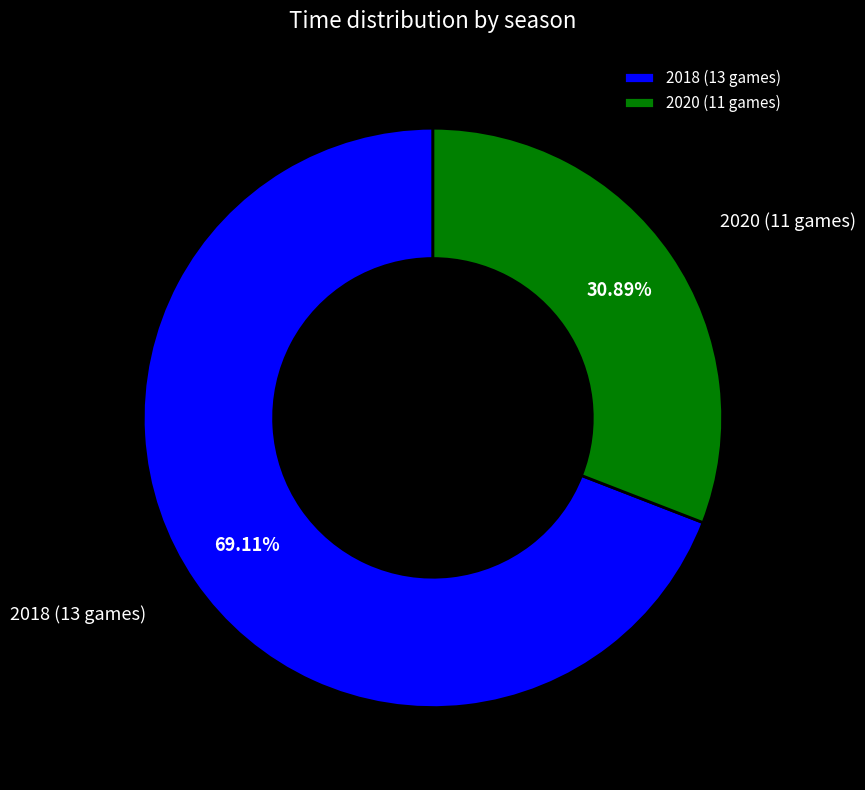

Which slice is the smallest?

2020 (11 games)